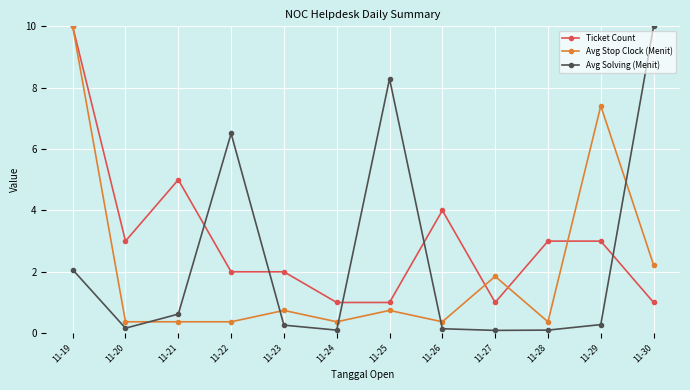

How many intersections are there between Avg Stop Clock (Menit) and Avg Solving (Menit)?

5